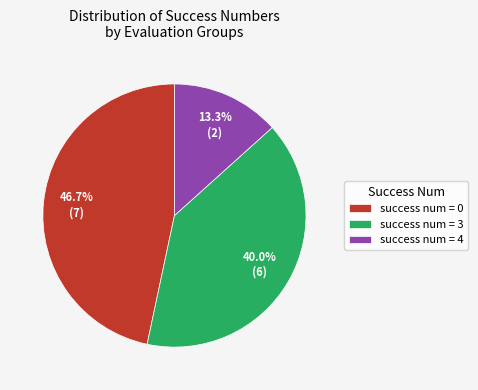

Between success num = 4 and success num = 0, which is larger?

success num = 0